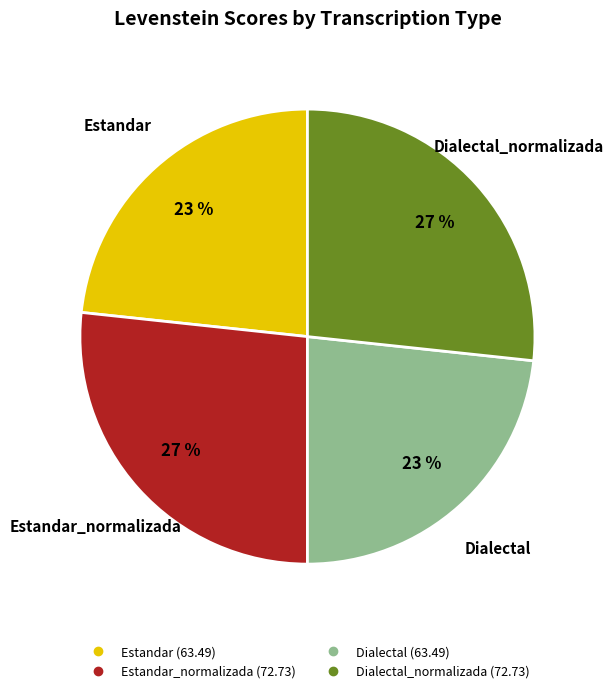

Is there a majority slice in this chart?

No